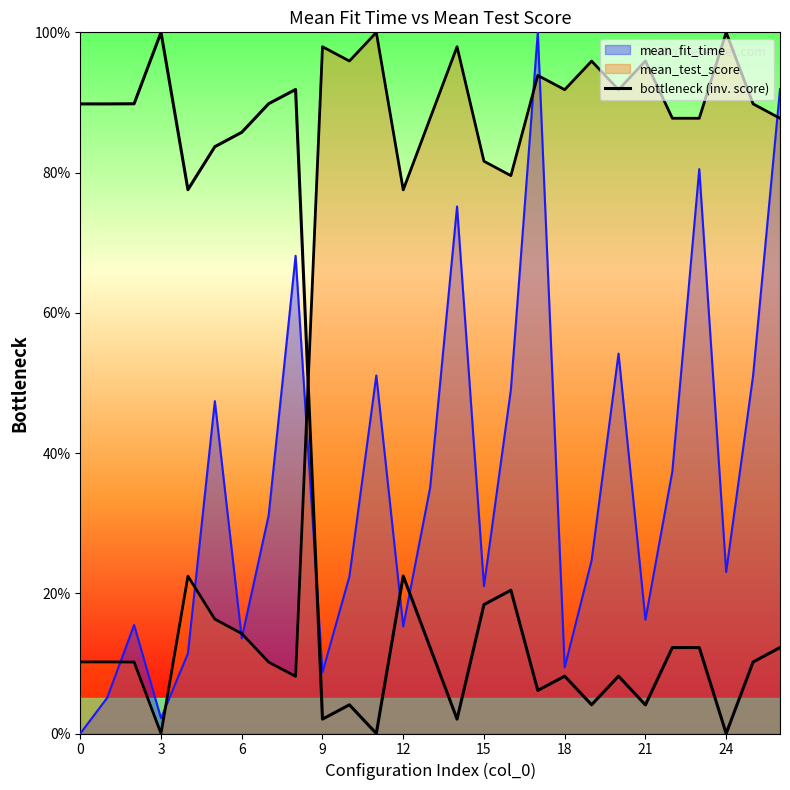

True or false: the data shows 20.9 at 23.

False